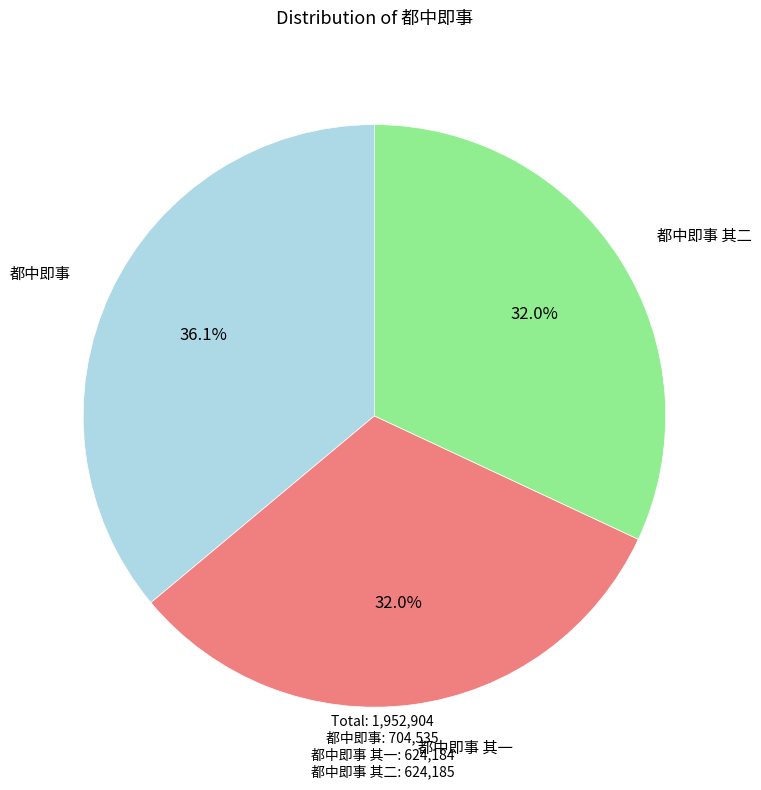

Is there any slice that represents more than half of the pie?

No